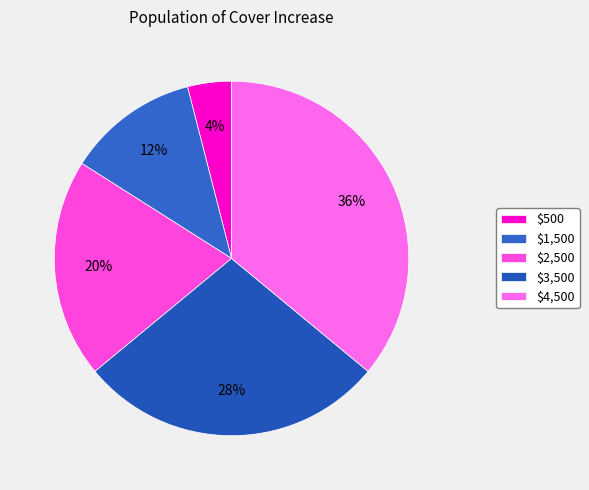

Is there a majority slice in this chart?

No